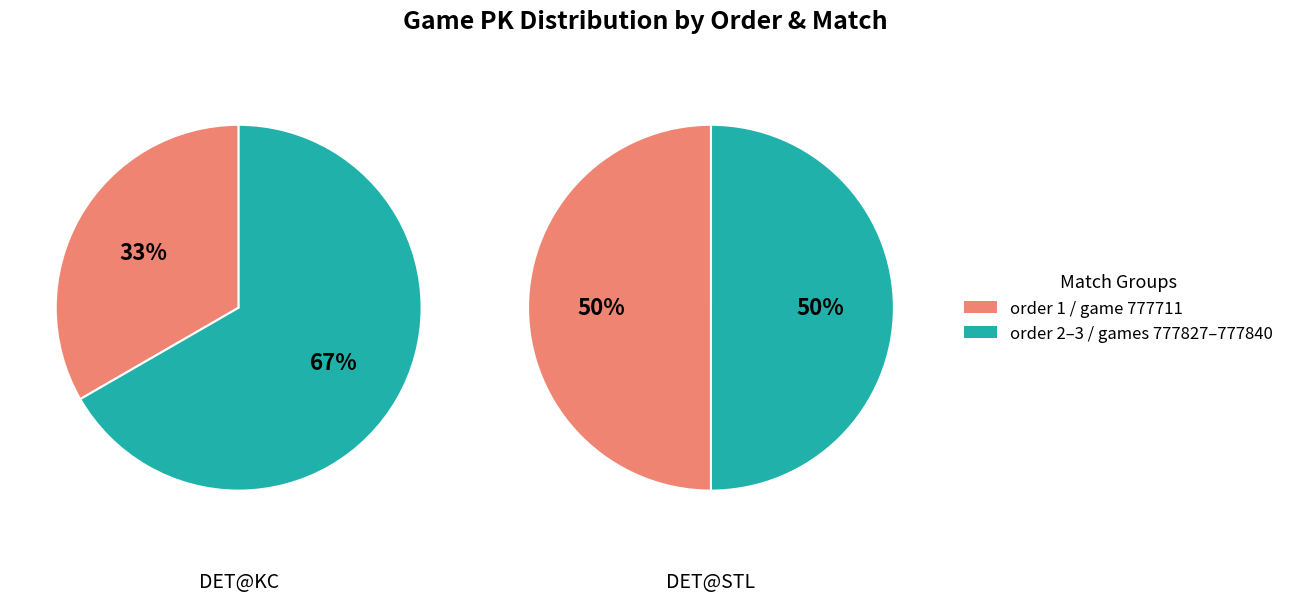

Do 1 and 2 together represent more than half of the pie?

Yes